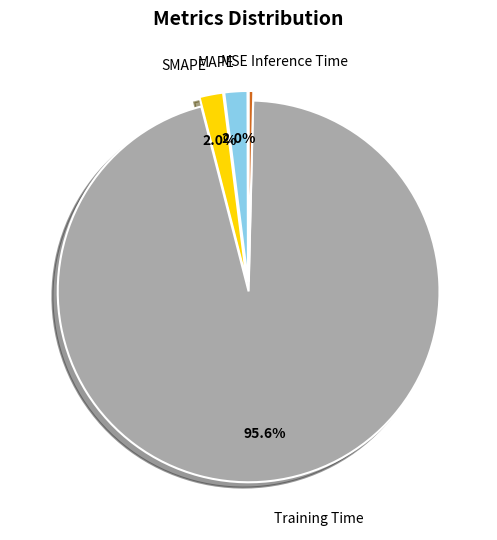

Is there any slice that represents more than half of the pie?

Yes